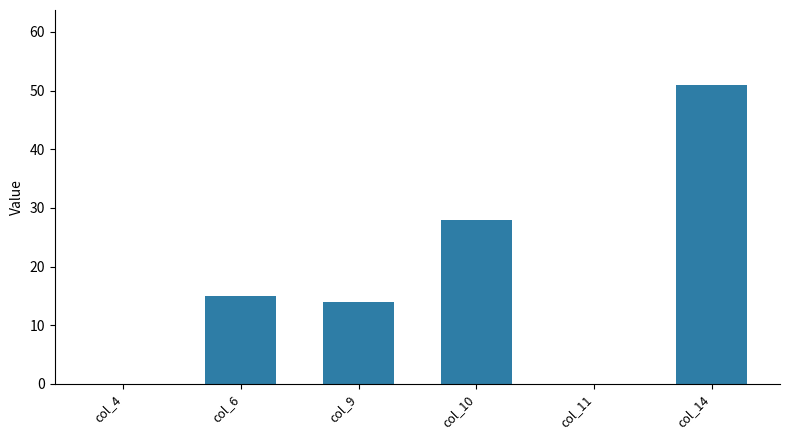

What is the greatest value displayed?

51